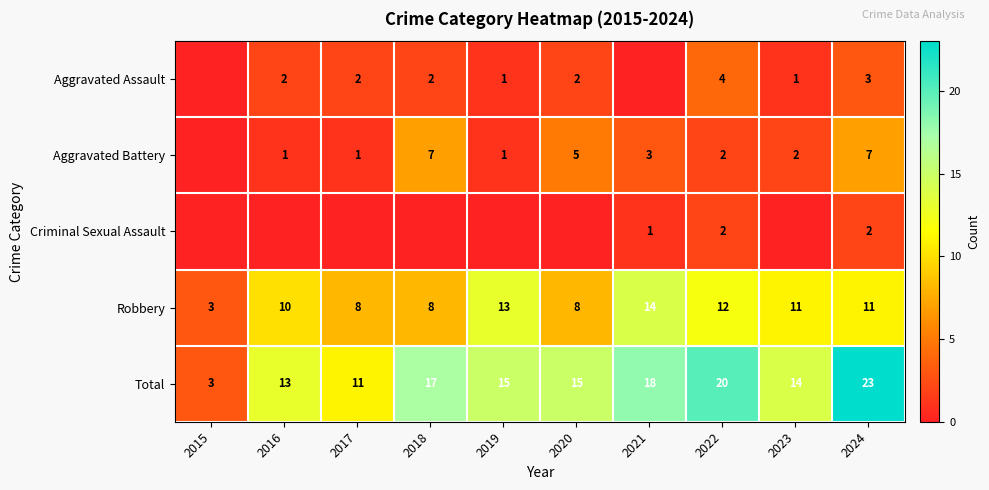

What is the difference between the second highest and minimum values in the Robbery series?

10